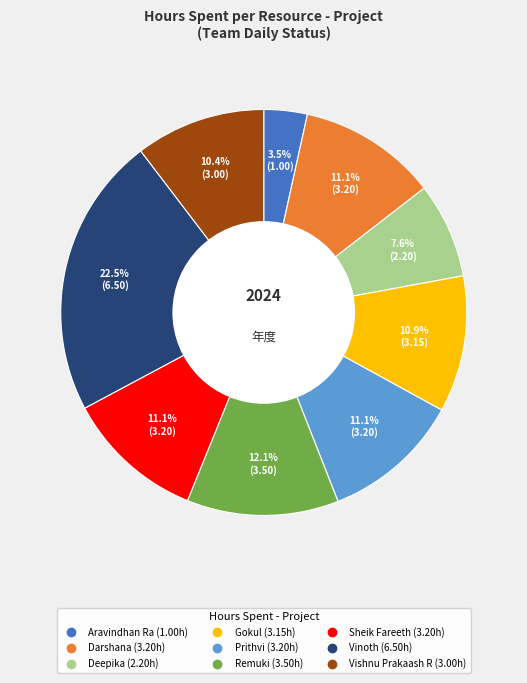

Which slice is the smallest?

Aravindhan Ra